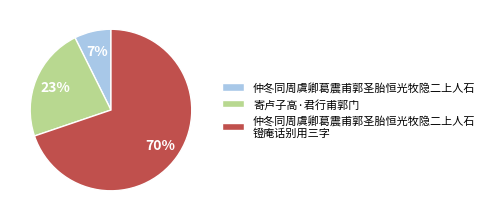

The 寄卢子高·君行甫郭门 slice represents 23% of the pie. True or false?

True